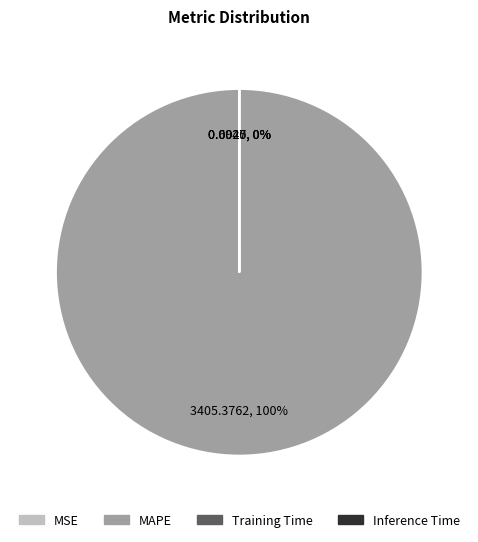

Is there any slice that represents more than half of the pie?

Yes